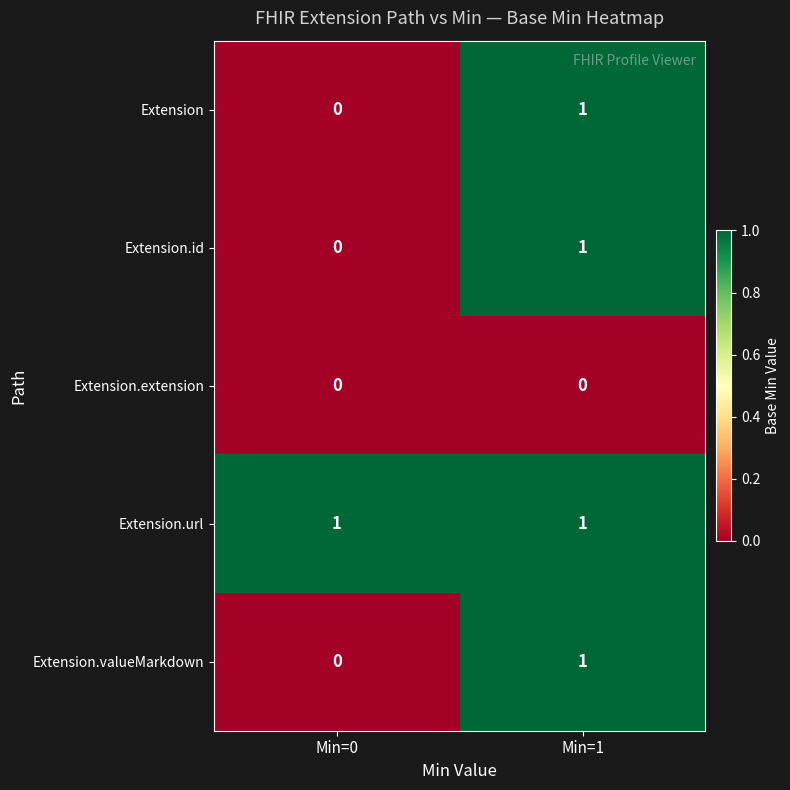

At which label does Extension reach its minimum?

Min=0